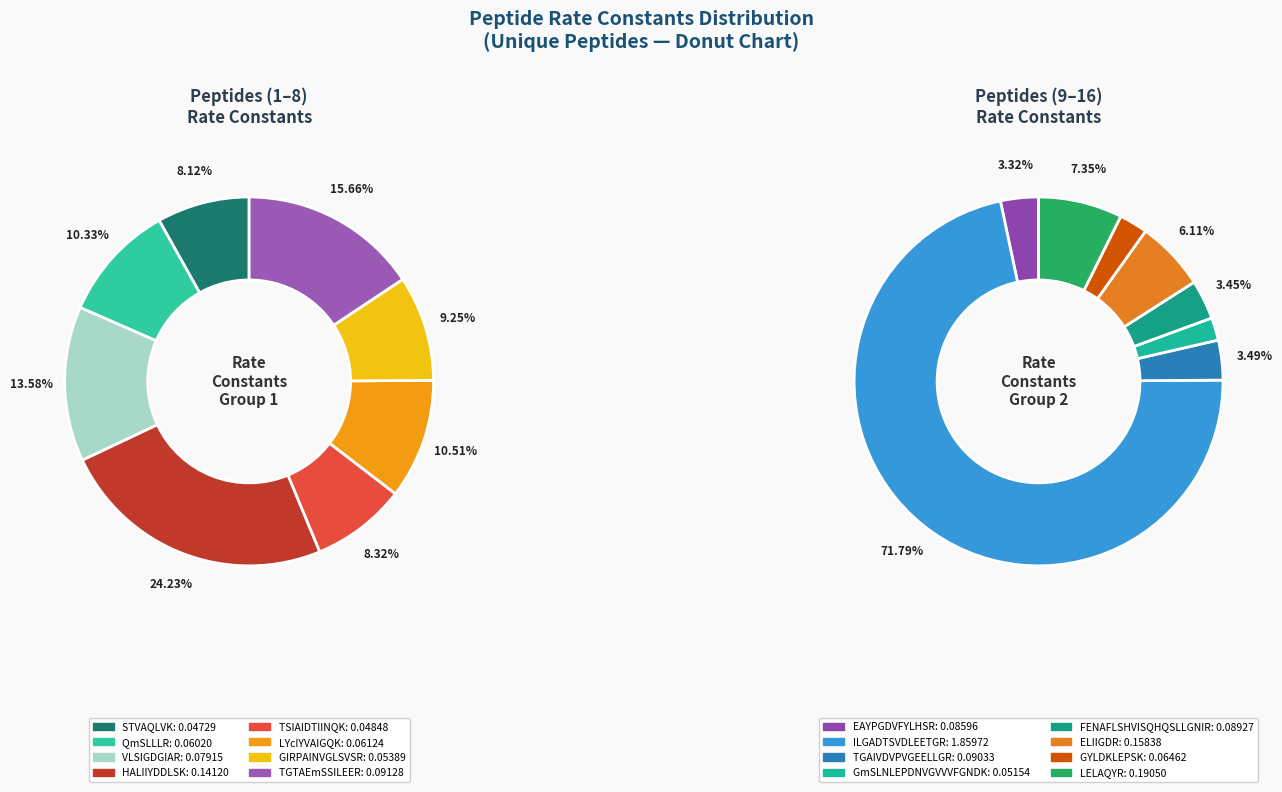

What percentage is the EAYPGDVFYLHSR slice, to the nearest percent?

3%